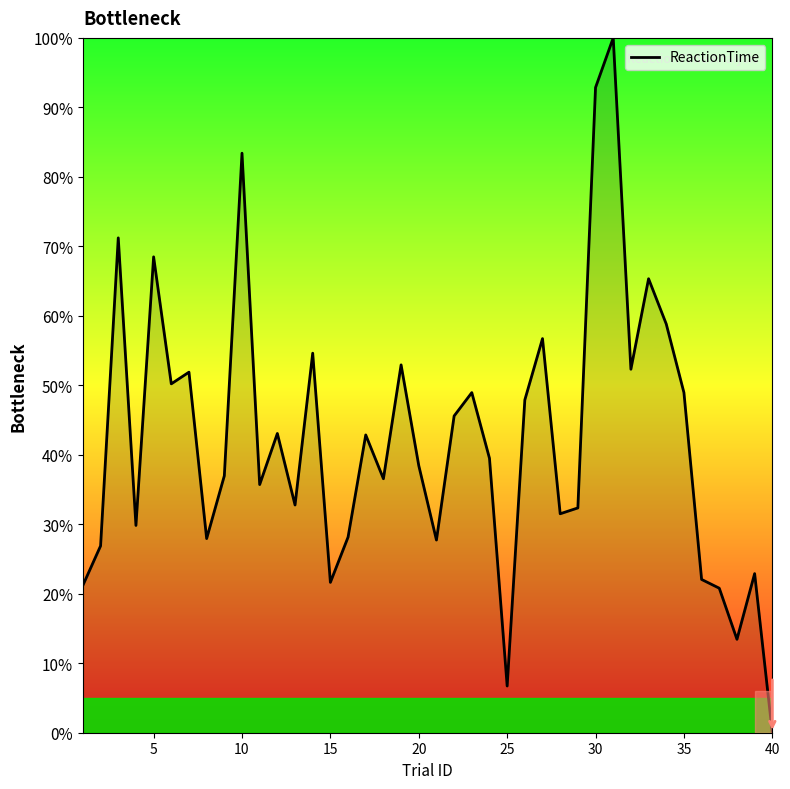

What is the difference between the maximum and minimum values?

100.0